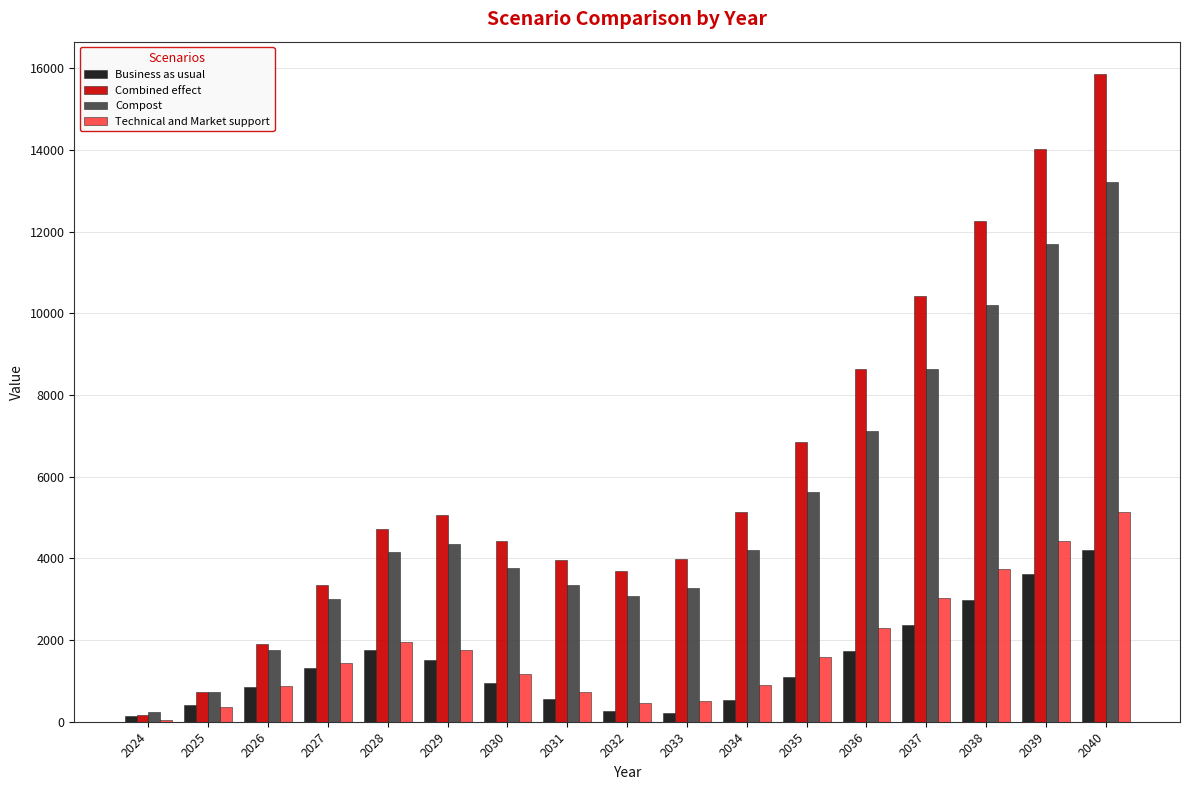

What is the greatest value displayed?

15857.3